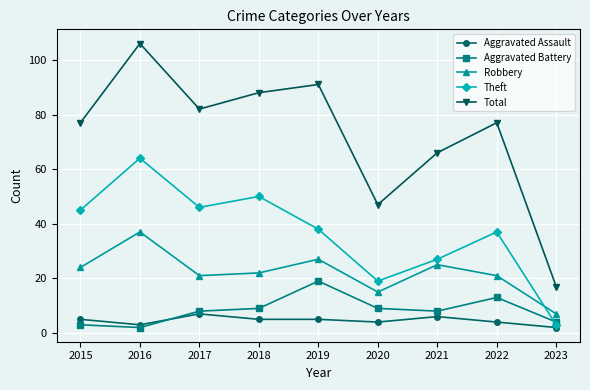

What is the sum of all Total values?

651